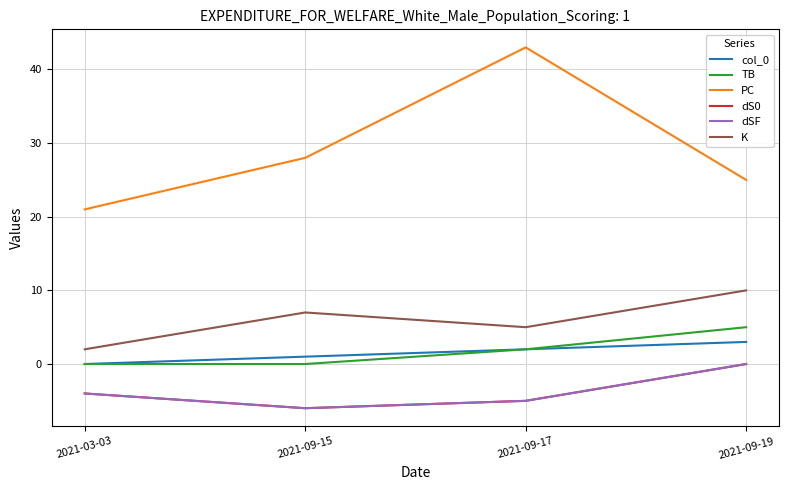

What is the average value of the dSF series?

-4